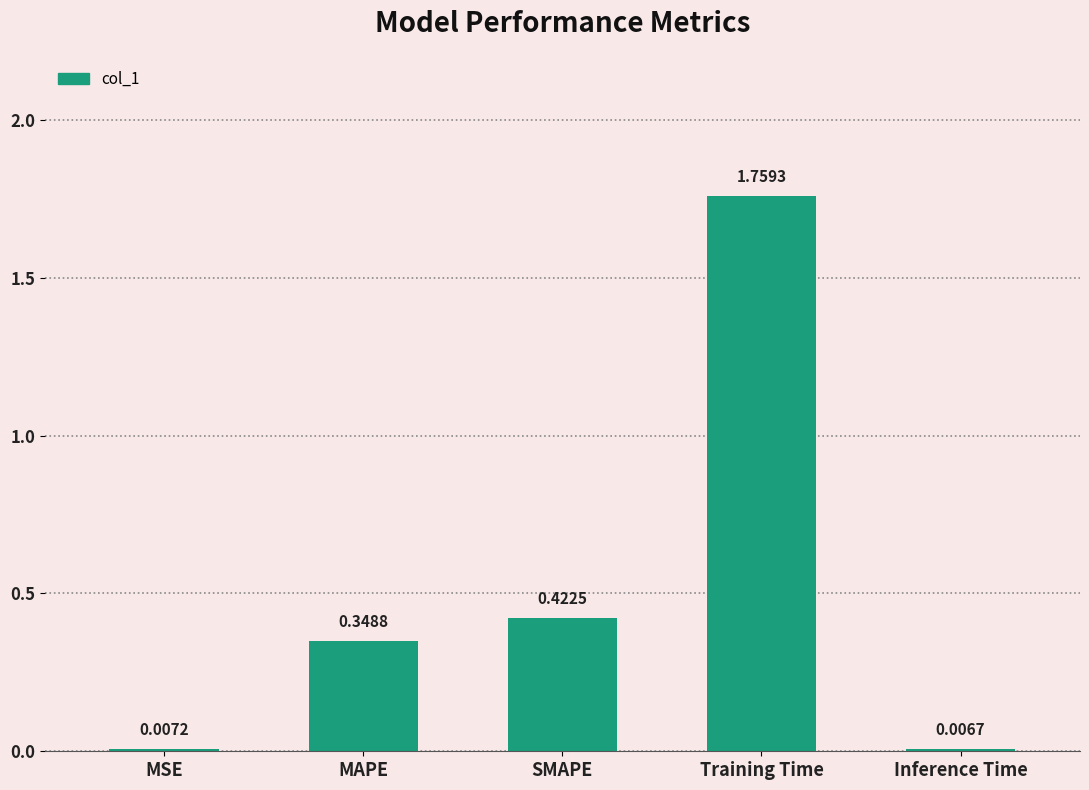

What is the change in value from MAPE to Training Time?

+1.4